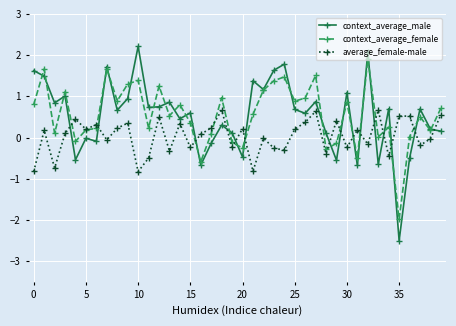

How many interior local valleys does the average_female-male series have?

14